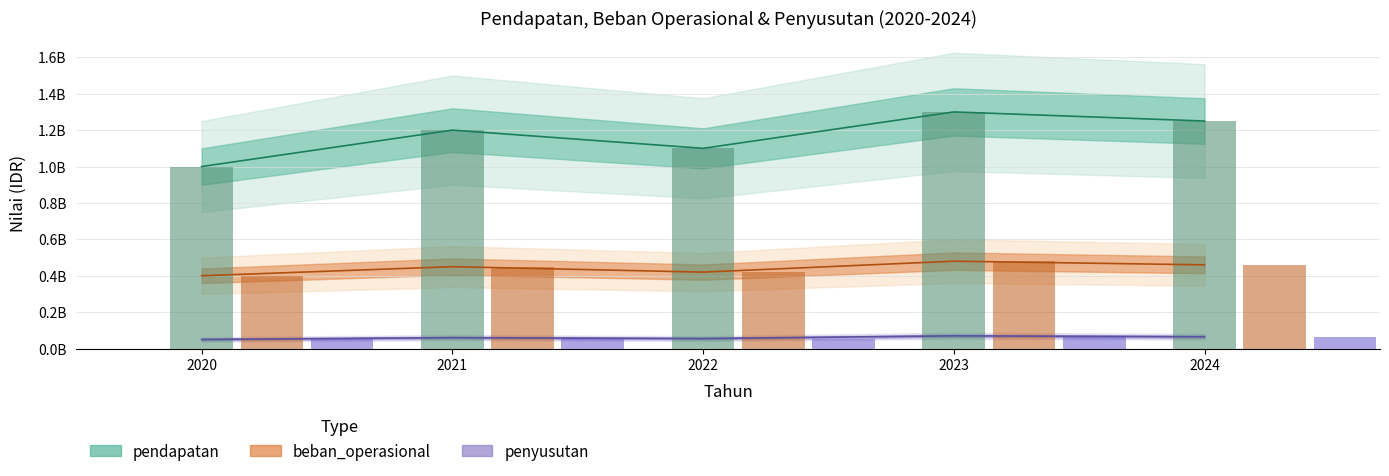

The penyusutan series shows 14743699 at 2022. True or false?

False